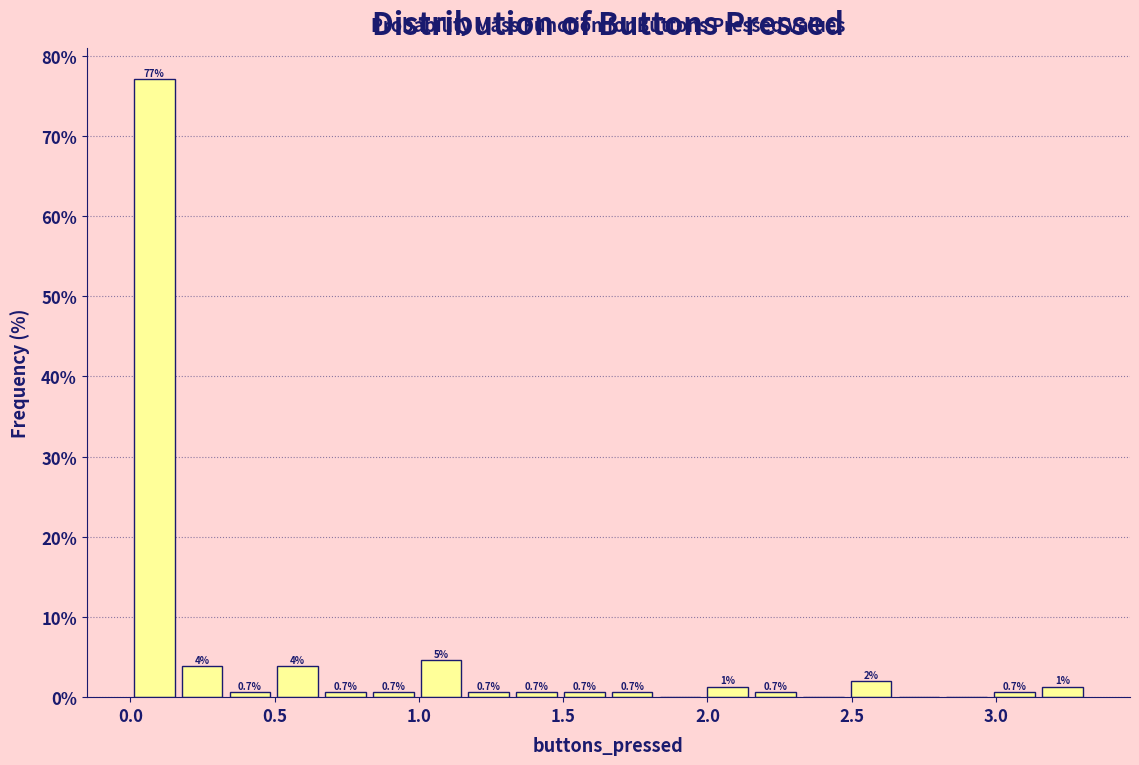

Around what value on the x-axis is the tallest bar? Give the approximate position of its centre, as read against the axis.

0.10